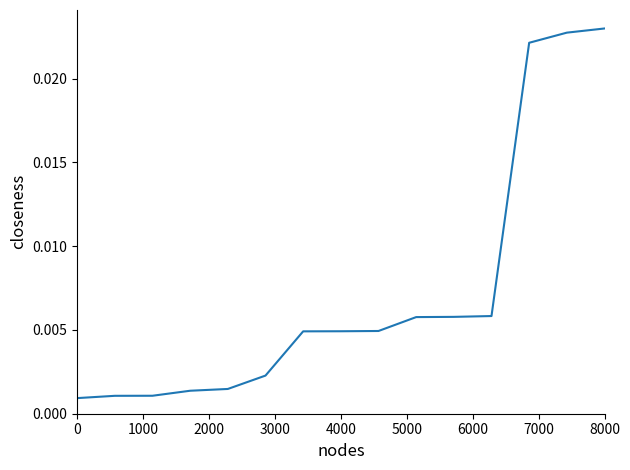

Is this an area chart (filled region under the line)?

No